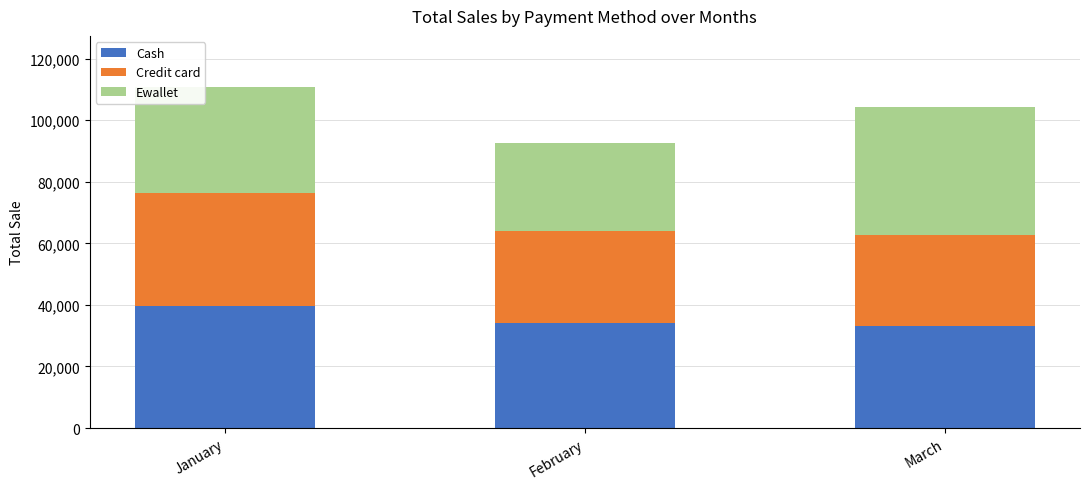

What is the lowest value of the Cash series?

33038.2